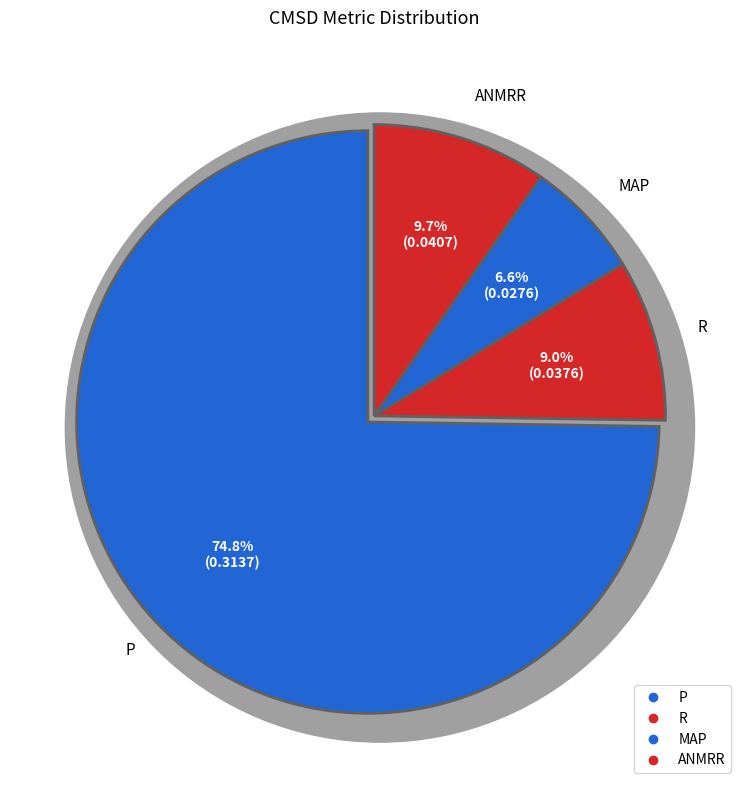

What is the largest slice in the pie chart?

P